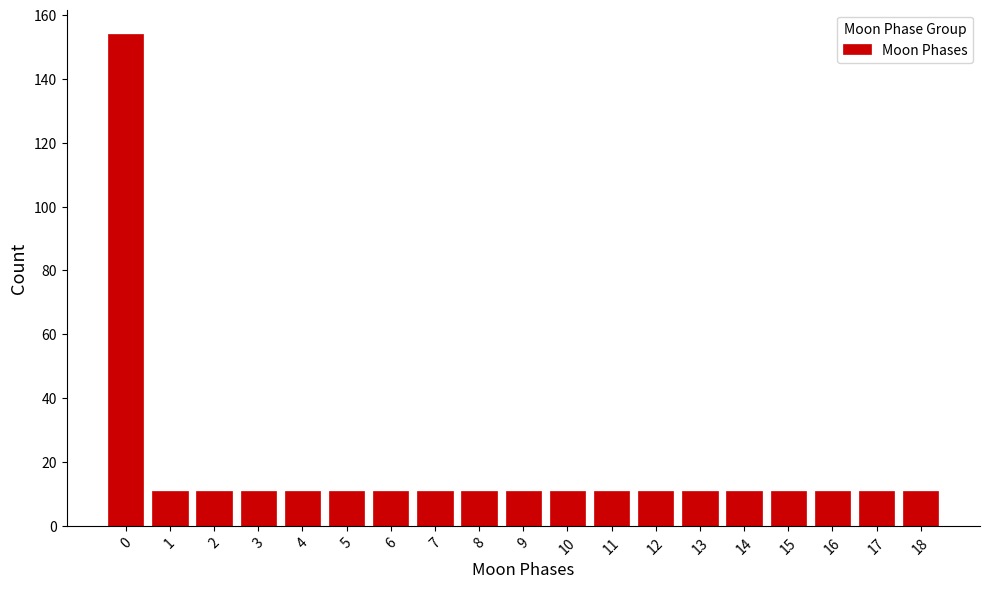

Reading left to right, what are all the values shown in this chart?

154	11	11	11	11	11	11	11	11	11	11	11	11	11	11	11	11	11	11